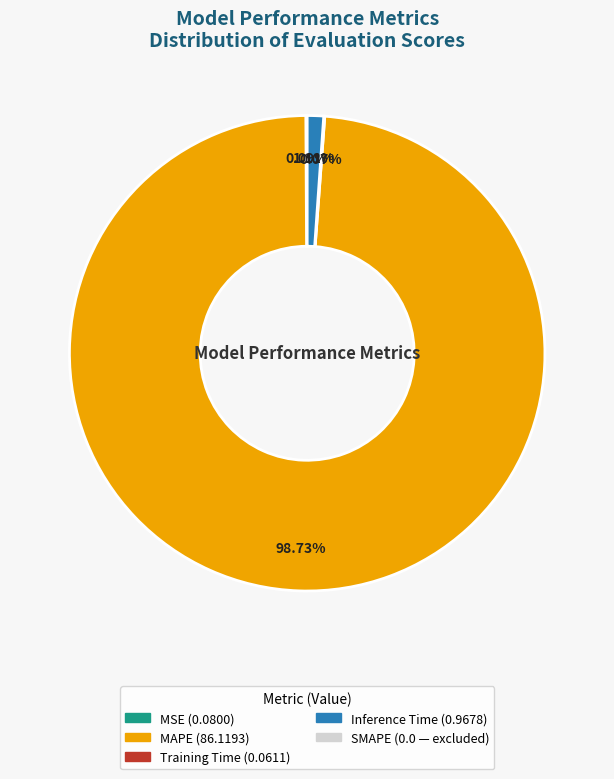

Does any single category account for the majority?

Yes